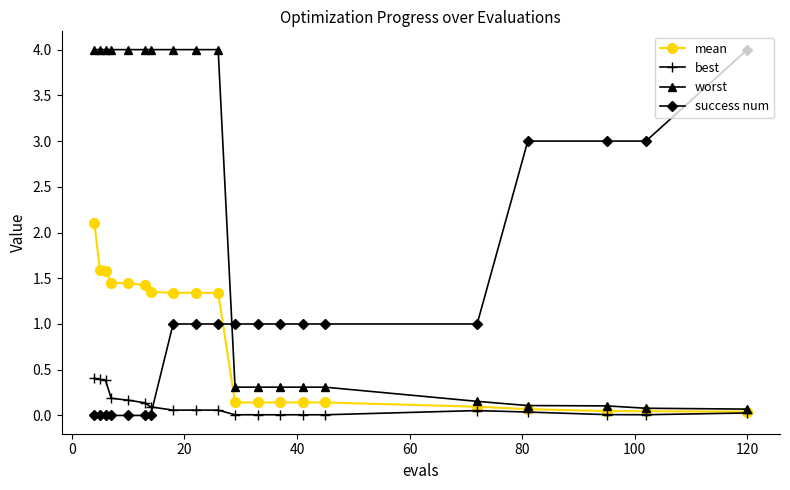

Which series has the largest total across all categories?

worst